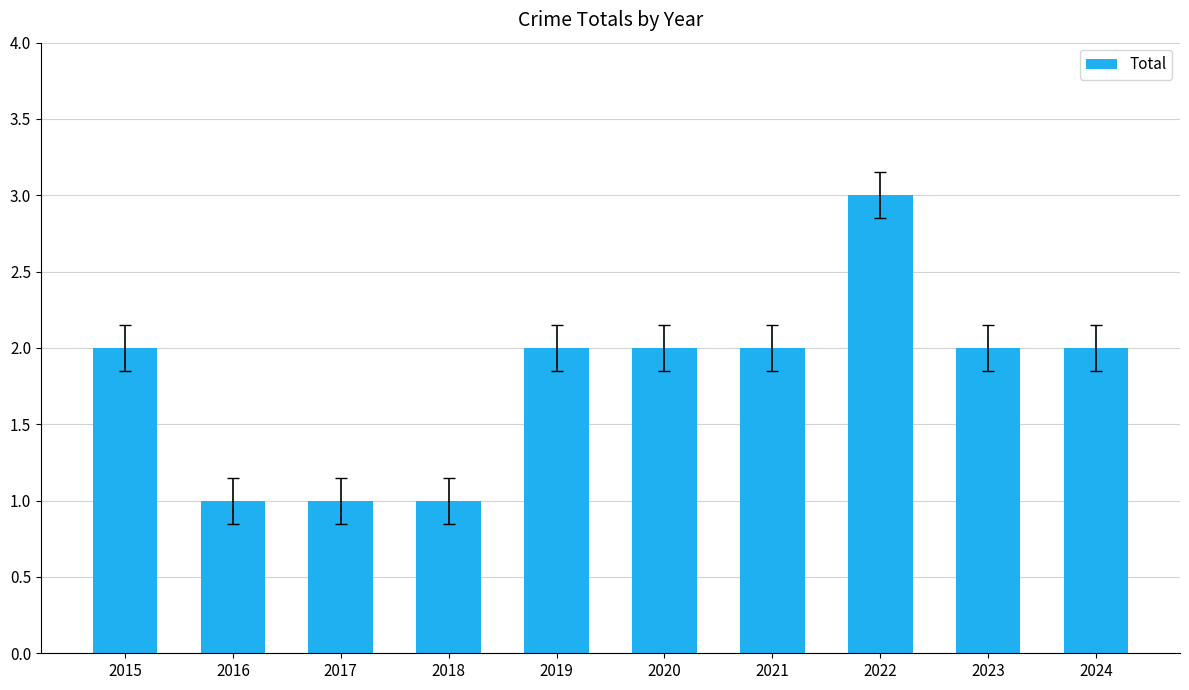

The chart shows a value of 1 at 2018. True or false?

True